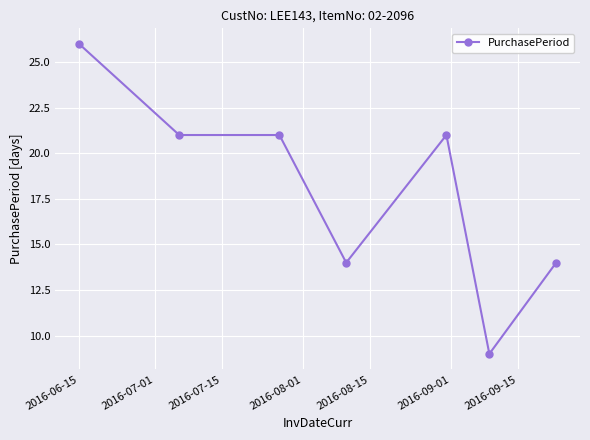

What is the value of the 7th point from the left?

14